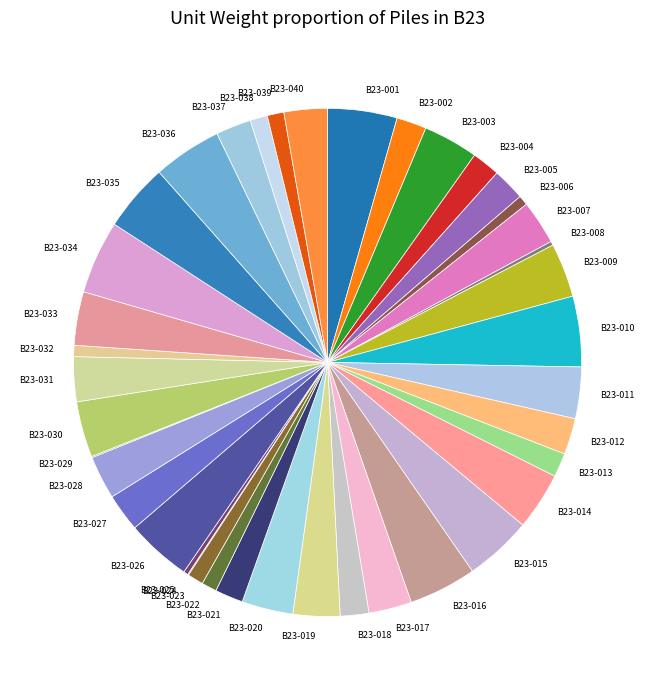

The B23-007 slice represents 15% of the pie. True or false?

False